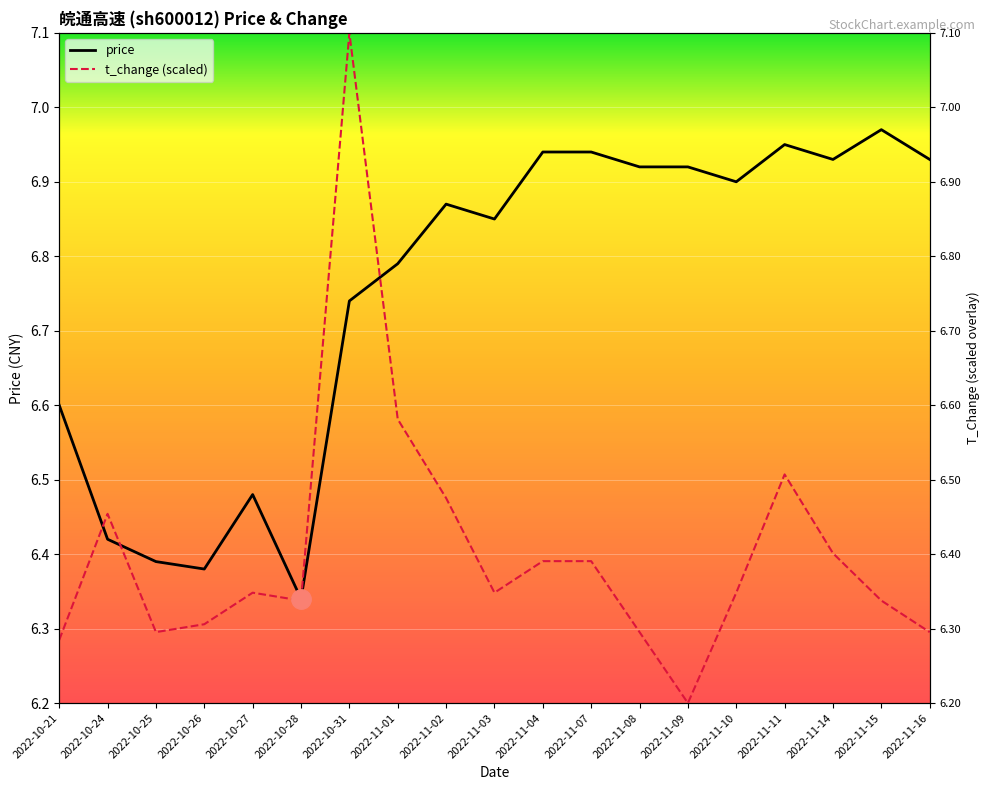

The price series shows 6.4 at 2022-10-25. True or false?

True